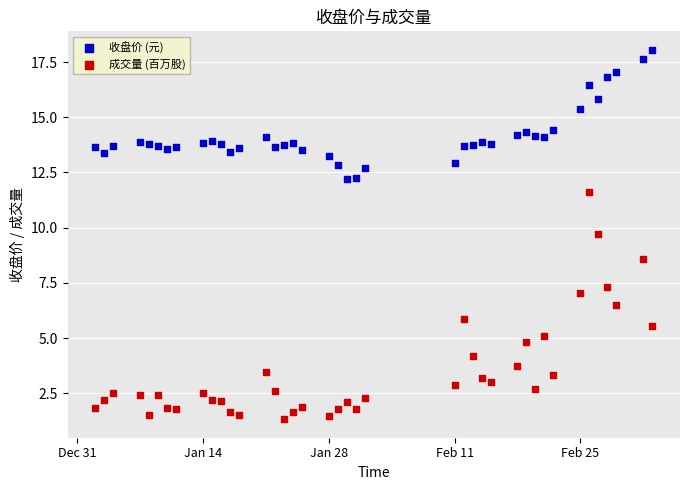

Across all data points, what is the range of Y values (max minus min)?

16.7